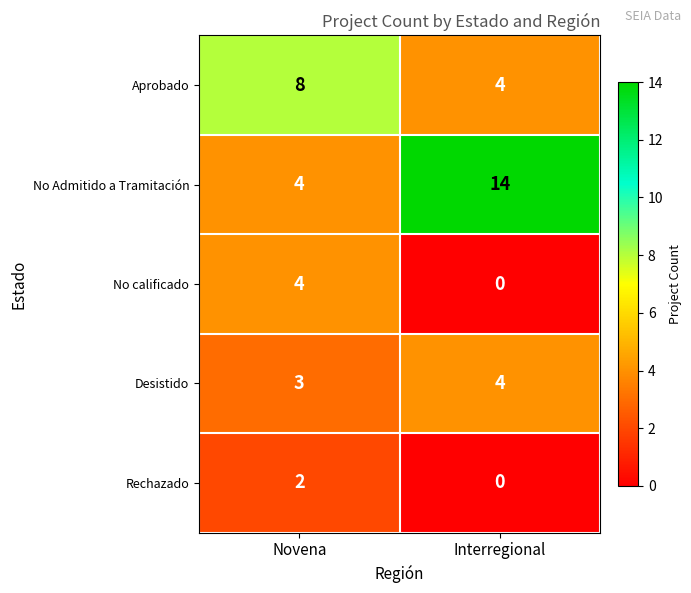

How many data points does each series have?

2